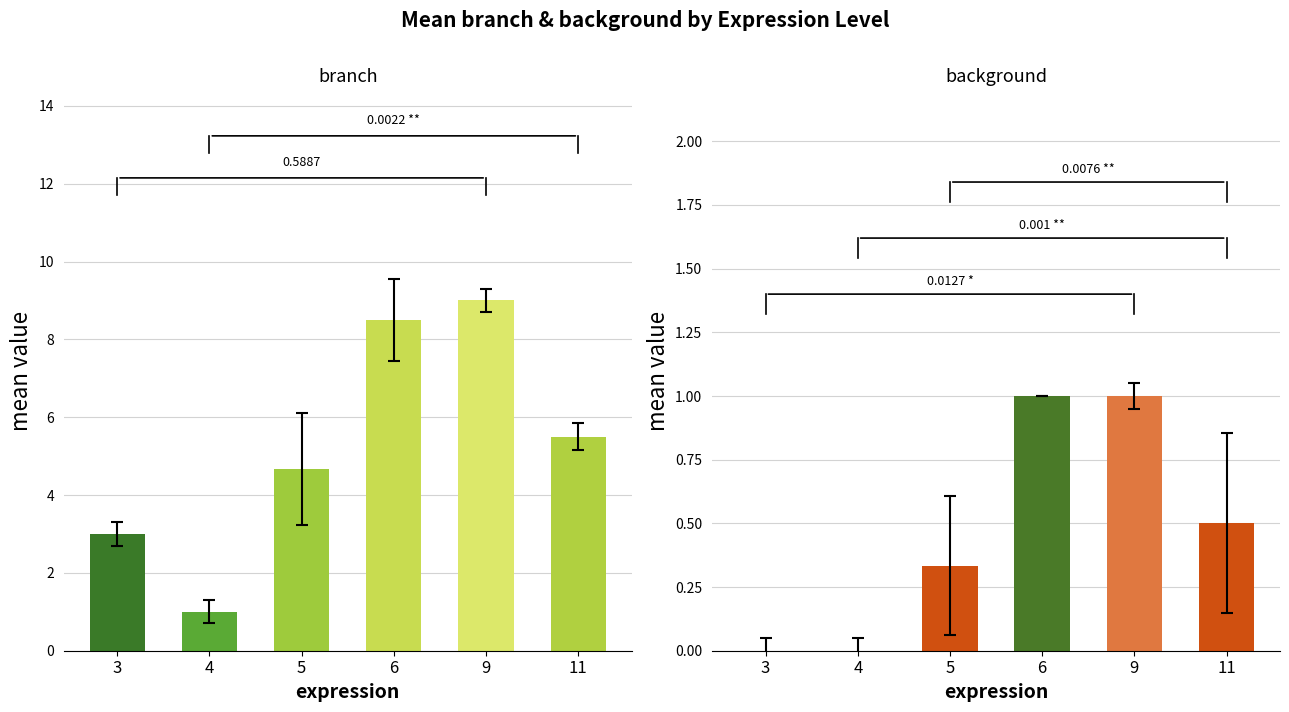

What are all the series names shown in the legend?

branch, background